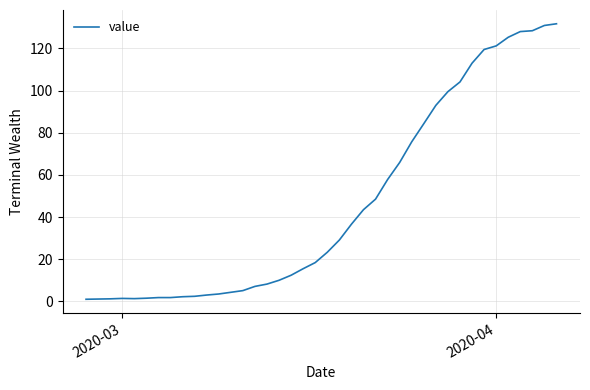

What is the difference between the maximum and minimum values?

130.7